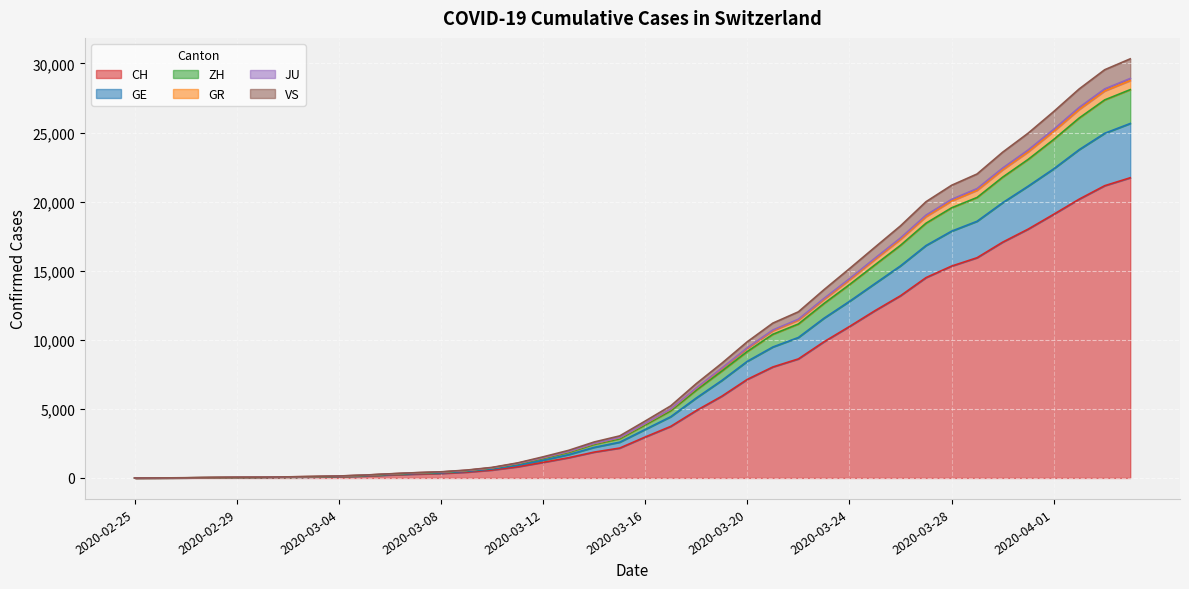

Which has a higher value, 2020-03-29 or 2020-03-20?

2020-03-29